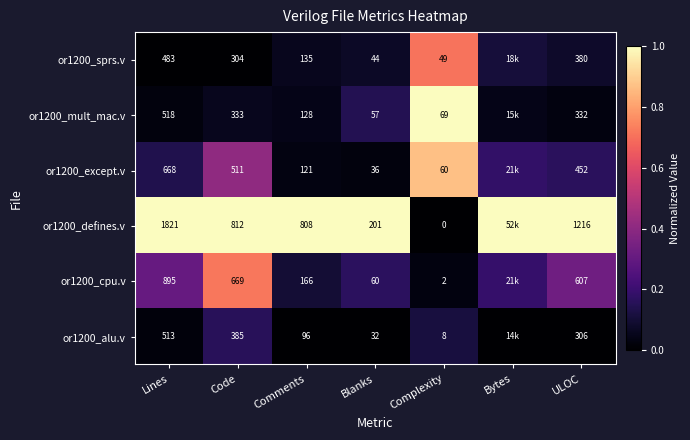

Is the value of or1200_except.v at Complexity greater than the value of or1200_alu.v at Lines?

No